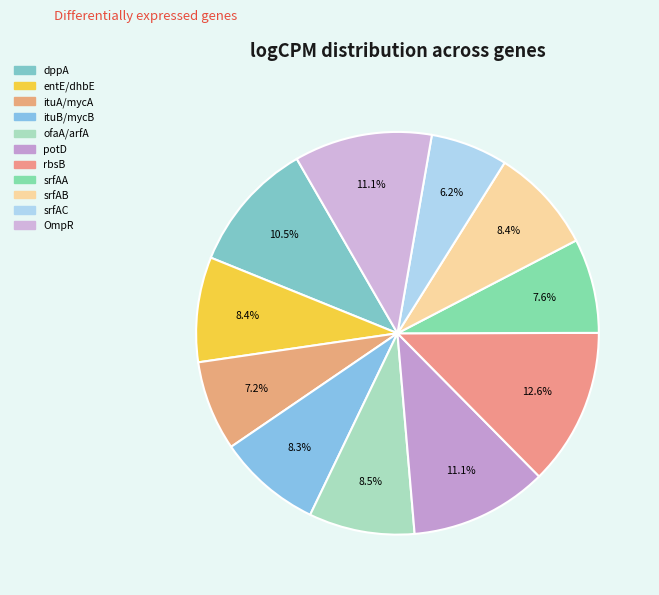

How many segments does this pie chart have?

11